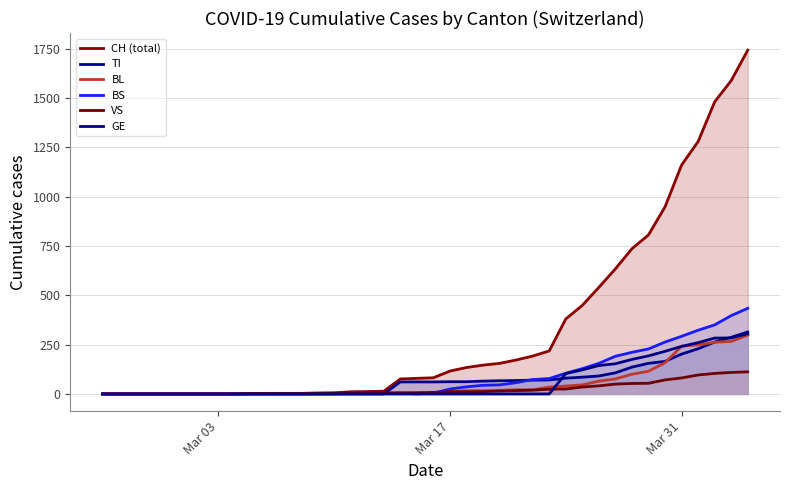

How many lines are shown in the chart?

6